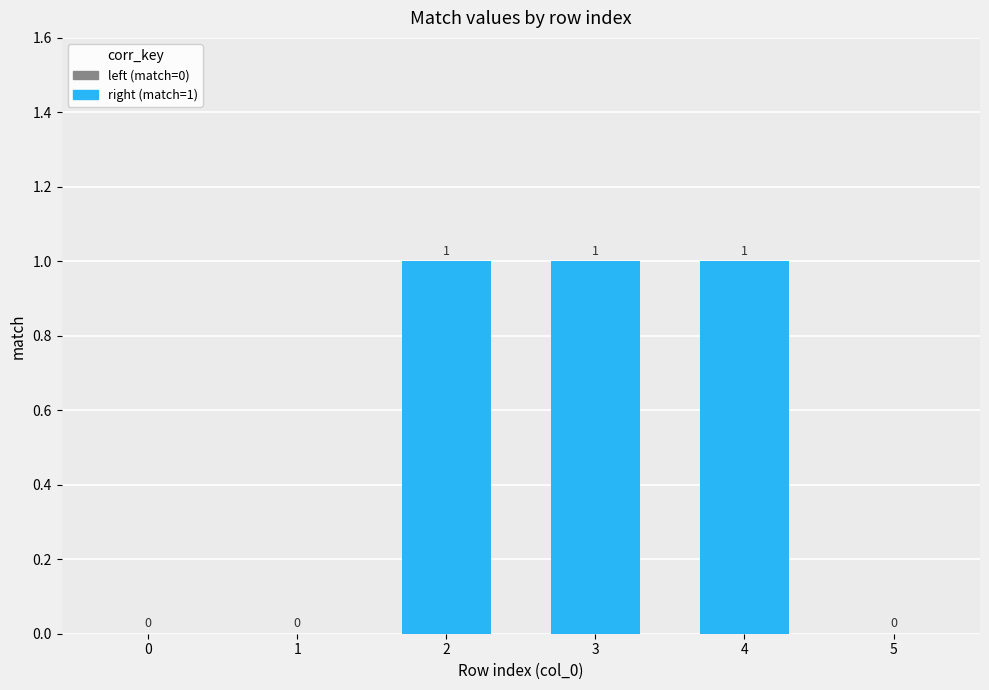

What is the maximum value shown in the chart?

1